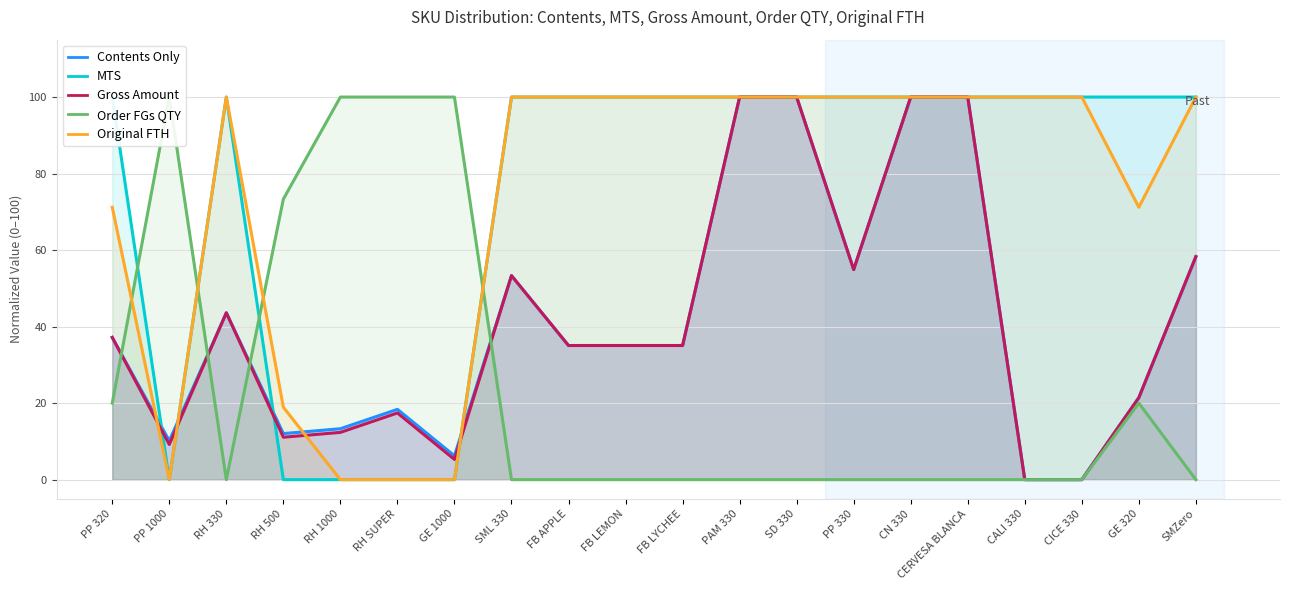

How many times do Contents Only and Original FTH cross each other?

4